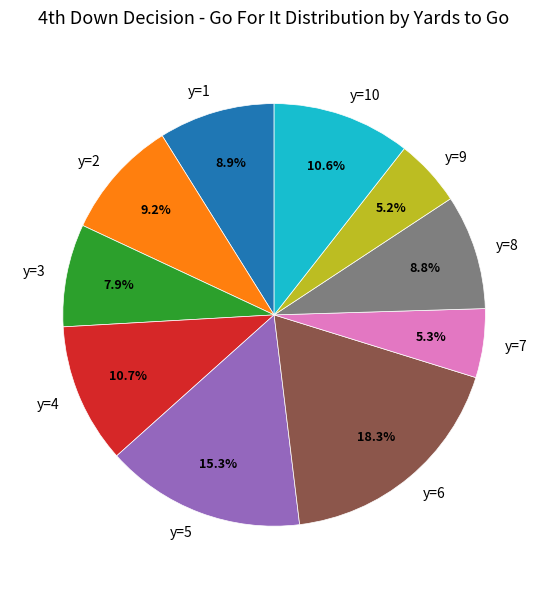

How many segments does this pie chart have?

10